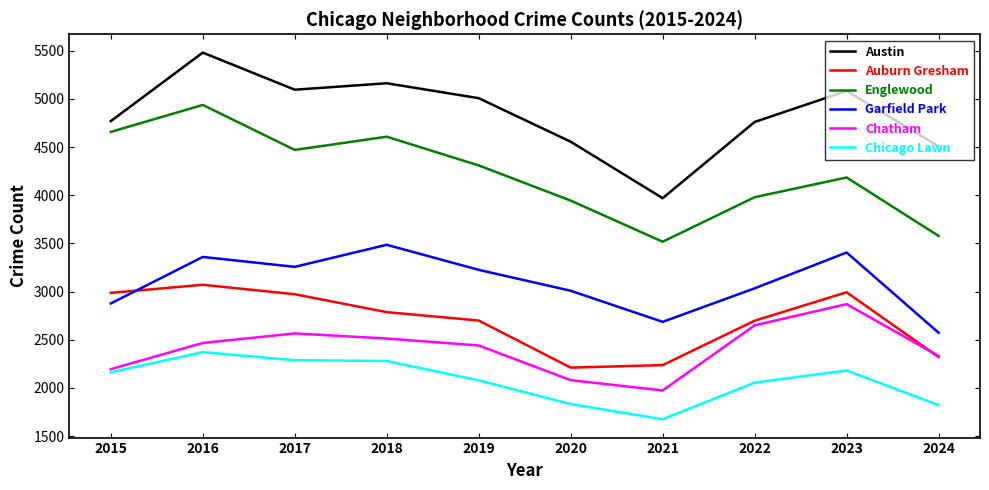

What are all the series names shown in the legend?

Austin, Auburn Gresham, Englewood, Garfield Park, Chatham, Chicago Lawn